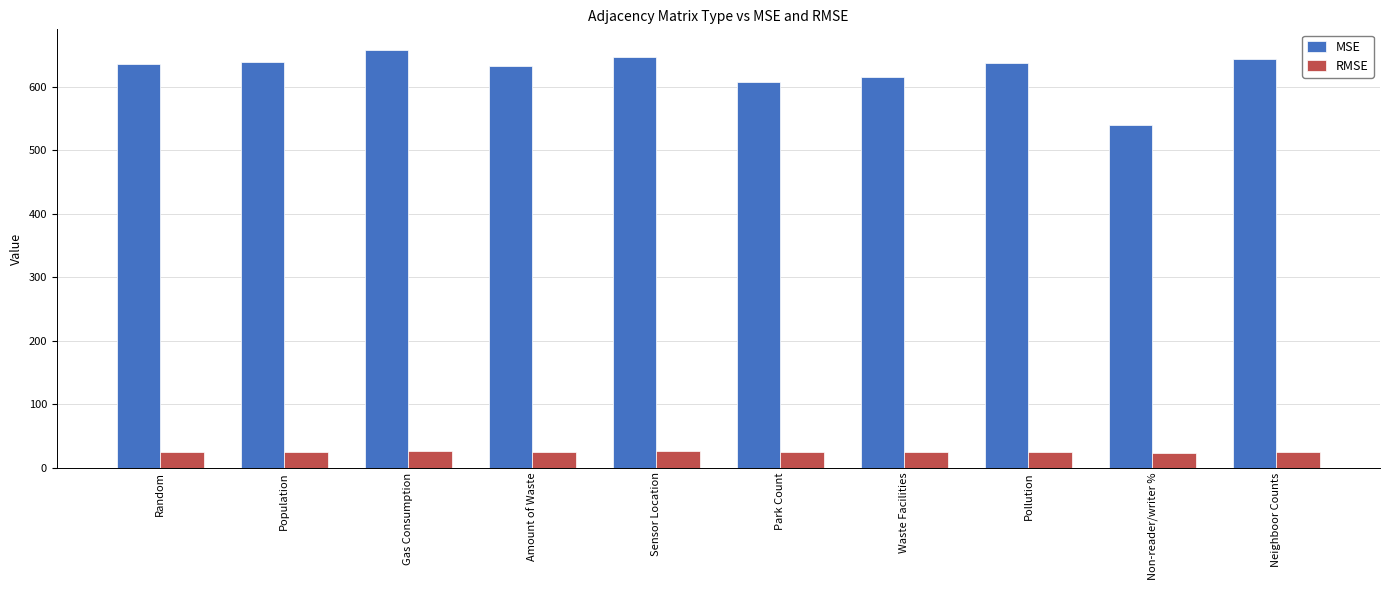

How many groups of bars are there?

10